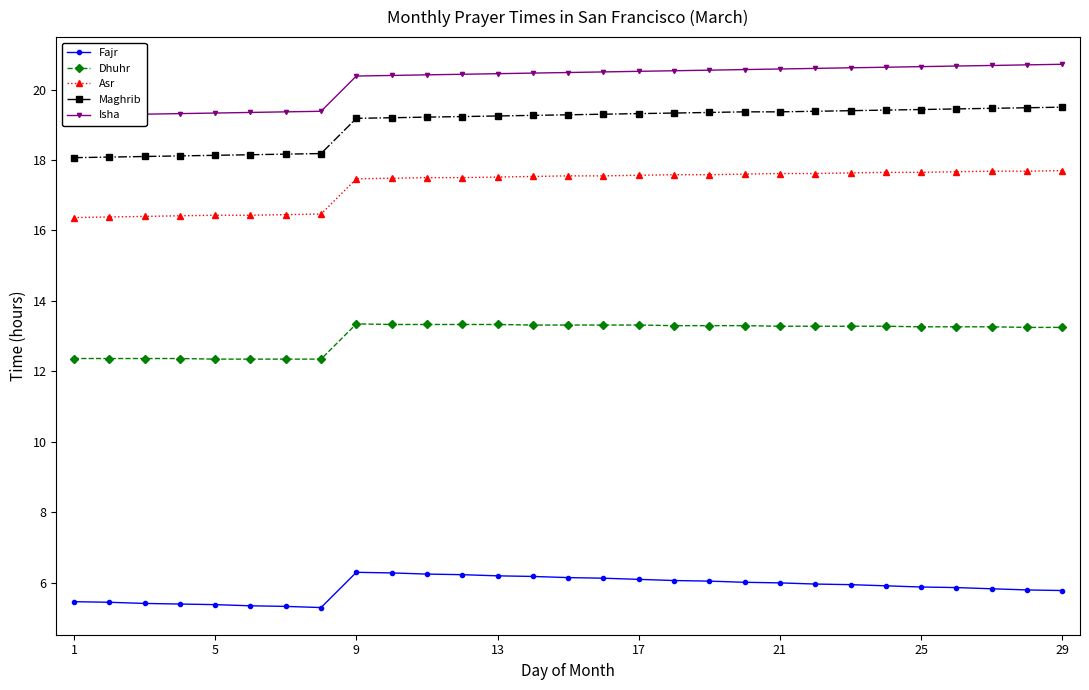

Reading right to left, extract all data points from this chart.

Fajr: 5.8	5.8	5.8	5.9	5.9	5.9	6.0	6.0	6.0	6.0	6.0	6.1	6.1	6.1	6.2	6.2	6.2	6.2	6.2	6.3	6.3	5.3	5.3	5.3	5.4	5.4	5.4	5.5	5.5
Dhuhr: 13.2	13.2	13.3	13.3	13.3	13.3	13.3	13.3	13.3	13.3	13.3	13.3	13.3	13.3	13.3	13.3	13.3	13.3	13.3	13.3	13.3	12.3	12.3	12.3	12.3	12.4	12.4	12.4	12.4
Asr: 17.7	17.7	17.7	17.7	17.6	17.6	17.6	17.6	17.6	17.6	17.6	17.6	17.6	17.6	17.6	17.5	17.5	17.5	17.5	17.5	17.5	16.5	16.4	16.4	16.4	16.4	16.4	16.4	16.4
Maghrib: 19.5	19.5	19.5	19.4	19.4	19.4	19.4	19.4	19.4	19.4	19.4	19.3	19.3	19.3	19.3	19.3	19.2	19.2	19.2	19.2	19.2	18.2	18.2	18.1	18.1	18.1	18.1	18.1	18.1
Isha: 20.7	20.7	20.7	20.7	20.6	20.6	20.6	20.6	20.6	20.6	20.6	20.5	20.5	20.5	20.5	20.5	20.4	20.4	20.4	20.4	20.4	19.4	19.4	19.4	19.3	19.3	19.3	19.3	19.3